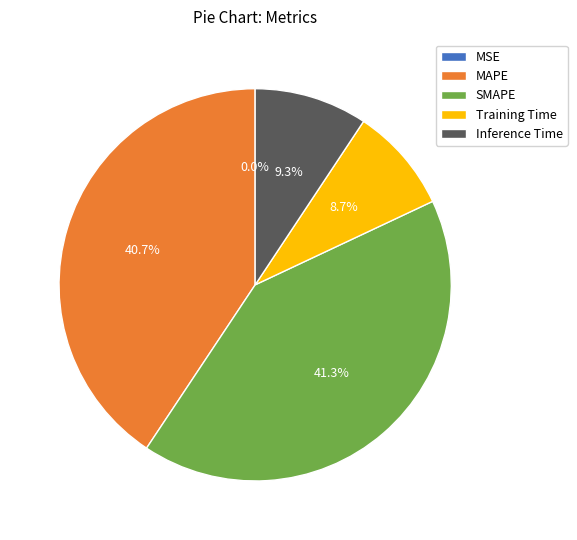

To the nearest percent, what portion does SMAPE represent?

41%